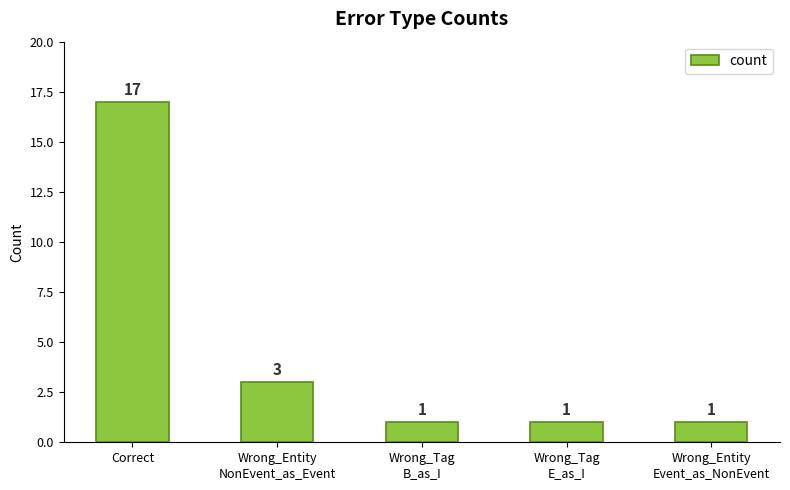

What is the greatest value displayed?

17